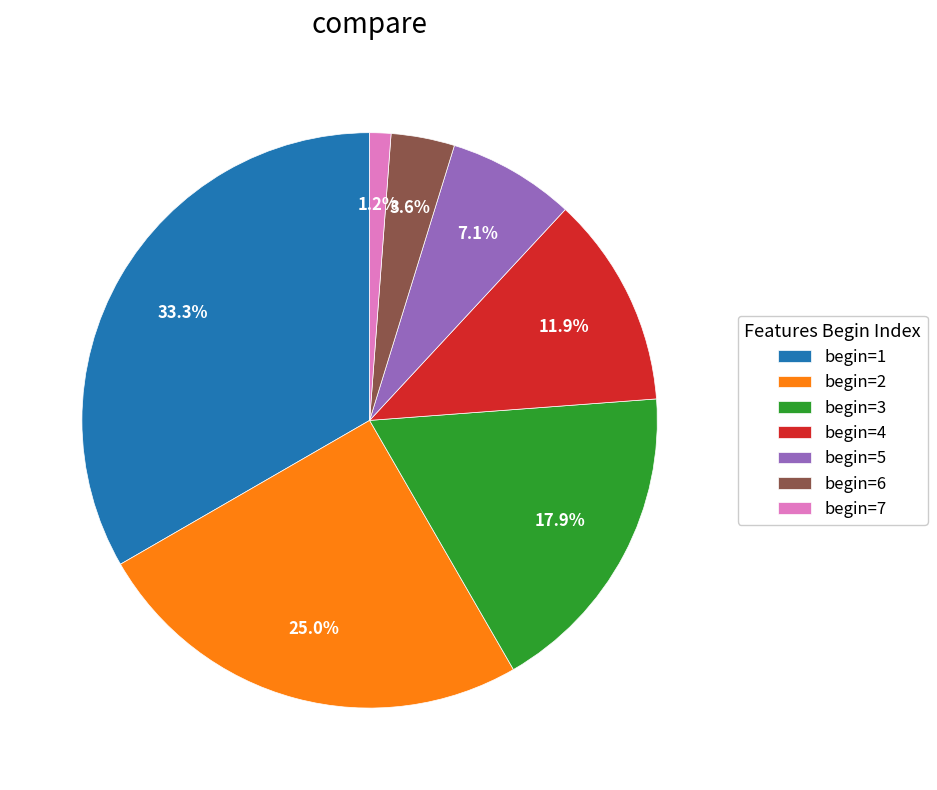

Is begin=6 the majority of the pie?

No